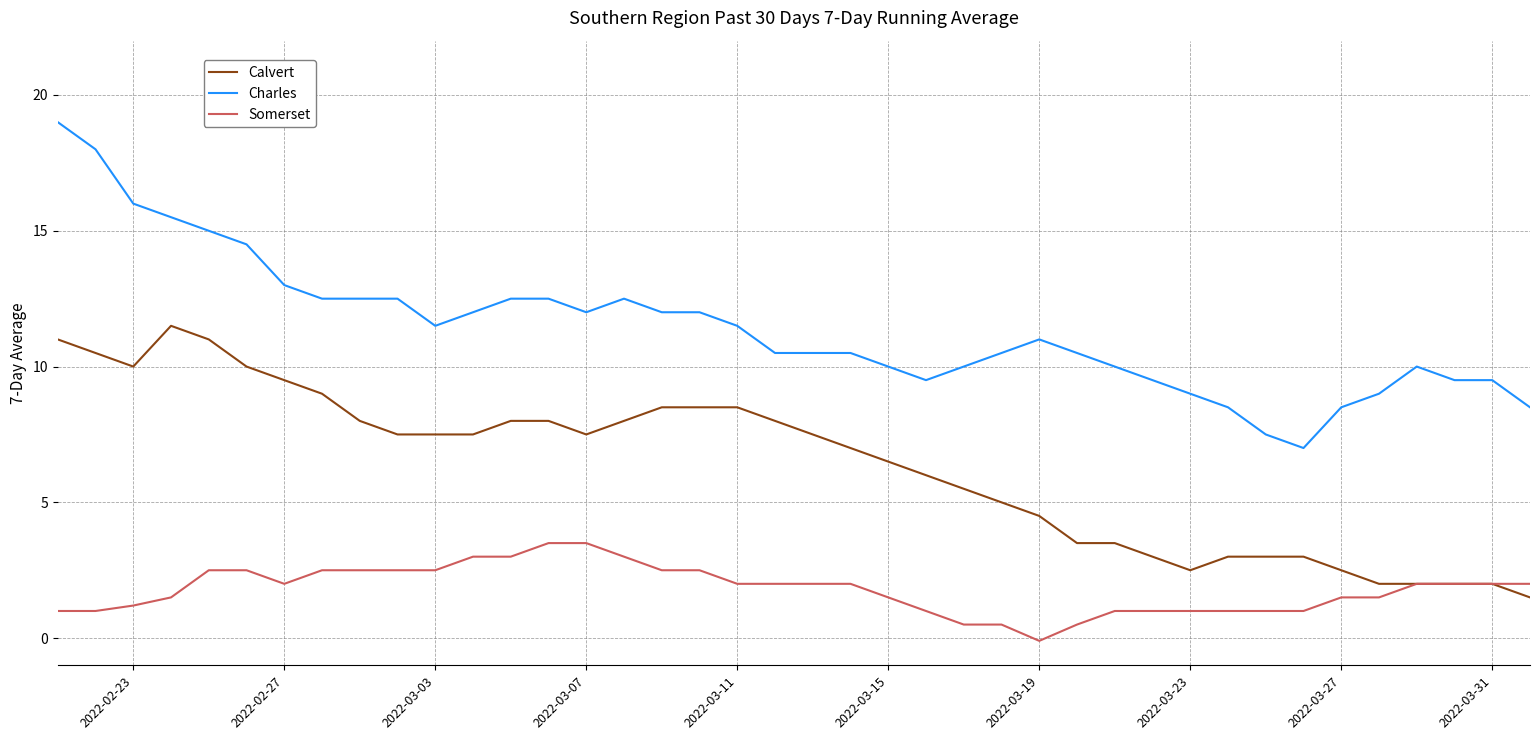

What is the greatest value displayed?

19.0